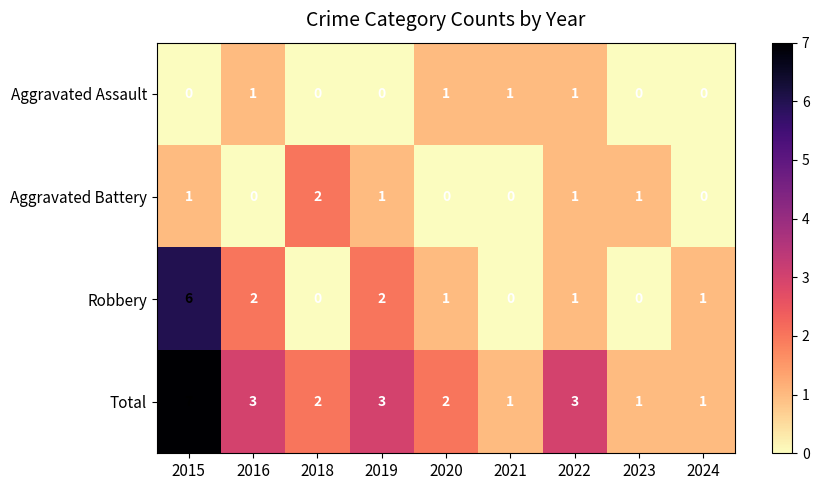

How many distinct data groups are displayed?

4